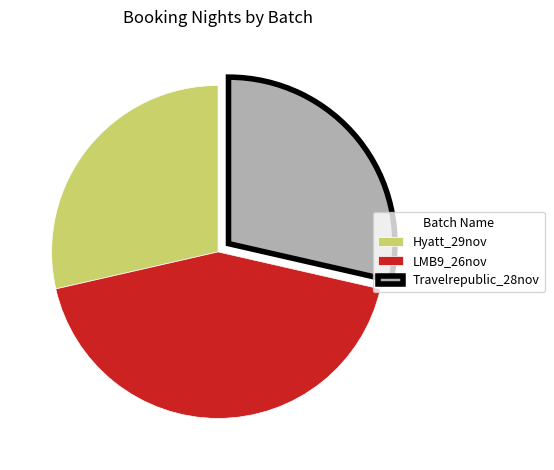

Is the sum of Travelrepublic_28nov and Hyatt_29nov greater than half?

Yes